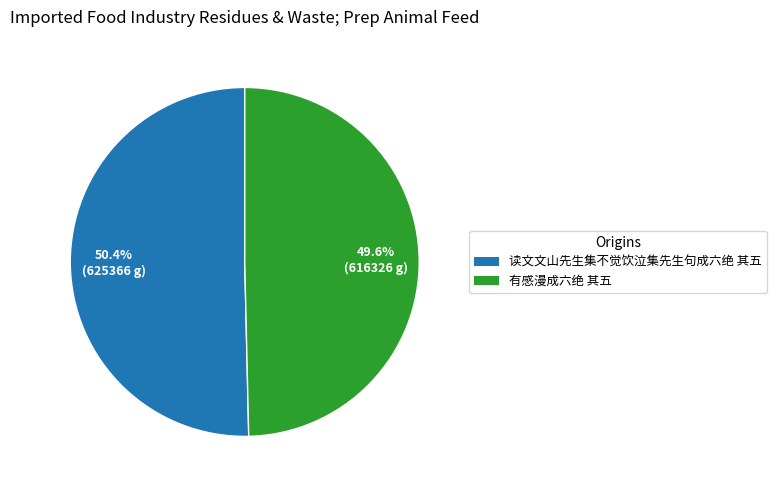

How many segments does this pie chart have?

2